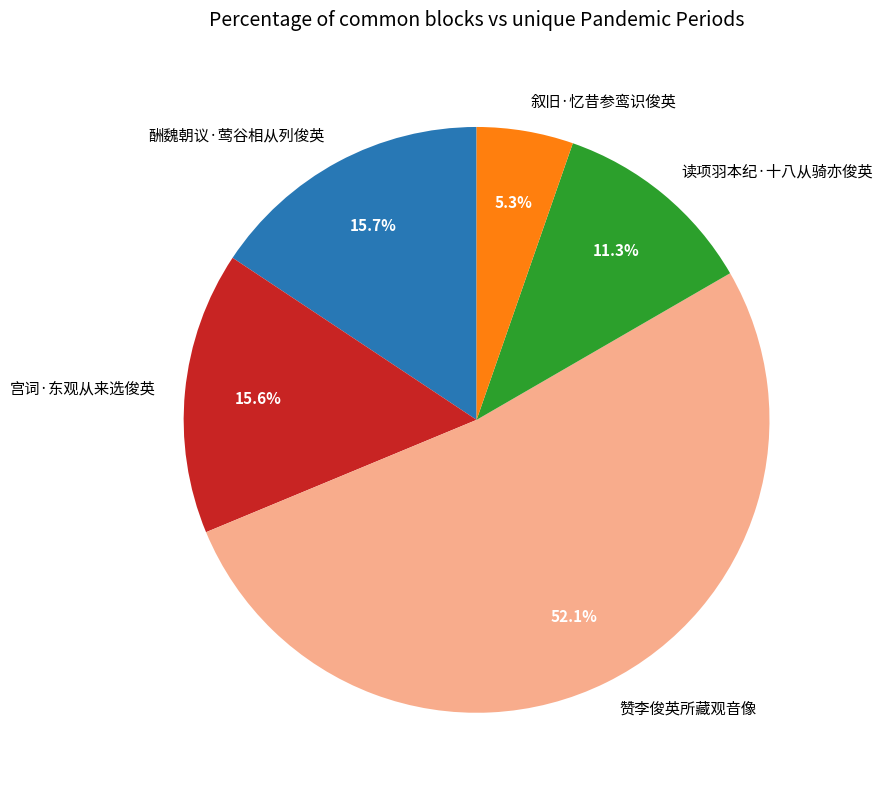

How many segments does this pie chart have?

5